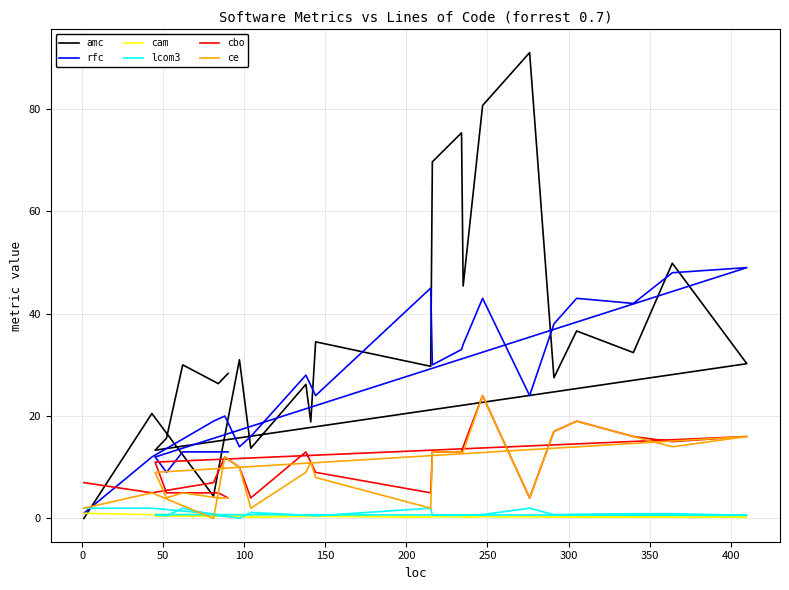

Is it true that rfc equals 18.6 at 24?

False